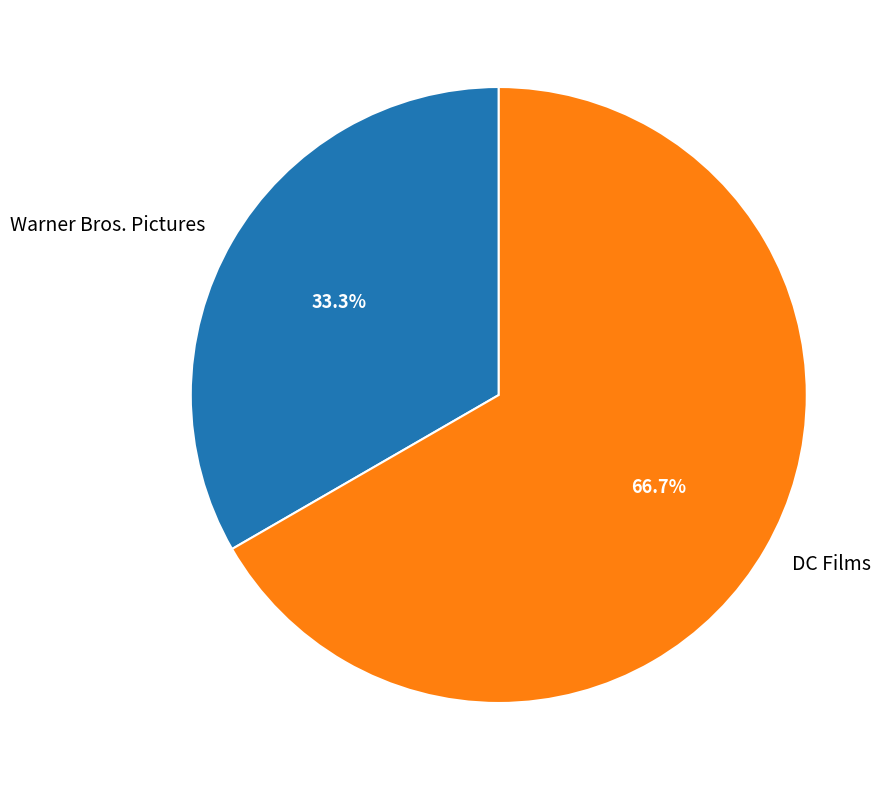

Is there any slice that represents more than half of the pie?

Yes